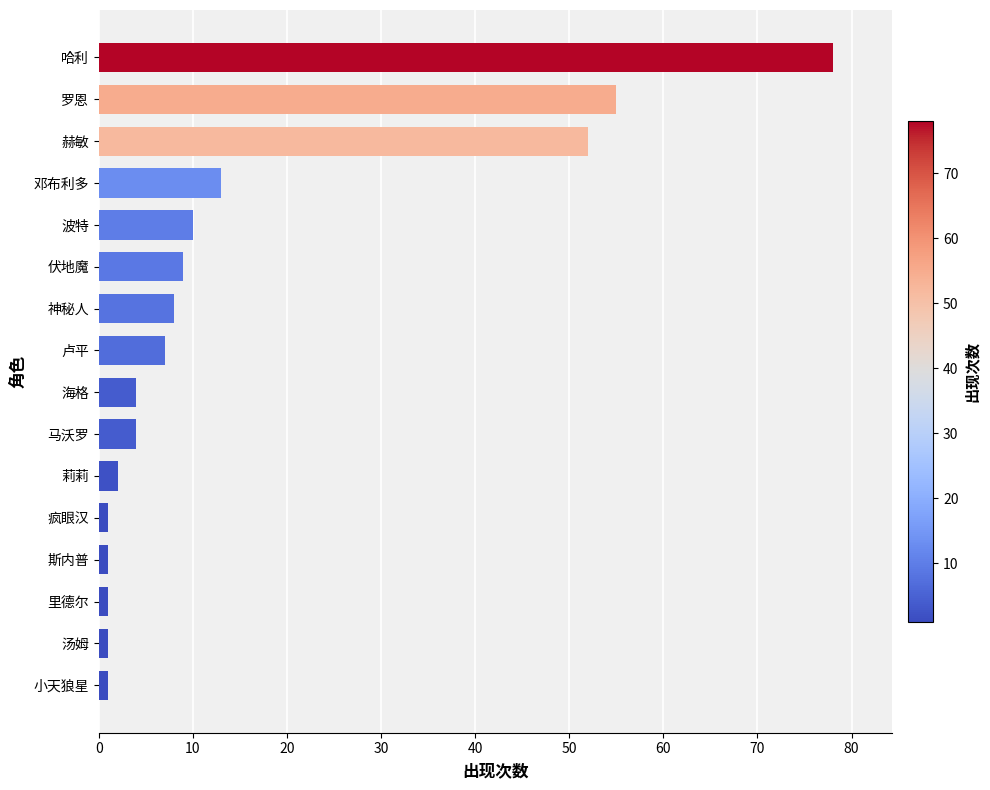

How many bars are there in total?

16